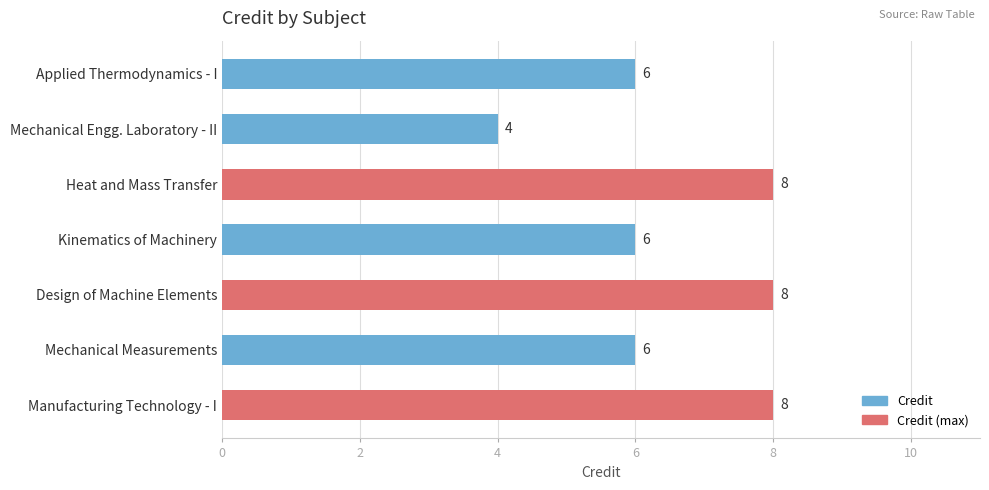

Reading bottom to top, list all the values displayed in this chart.

8	6	8	6	8	4	6